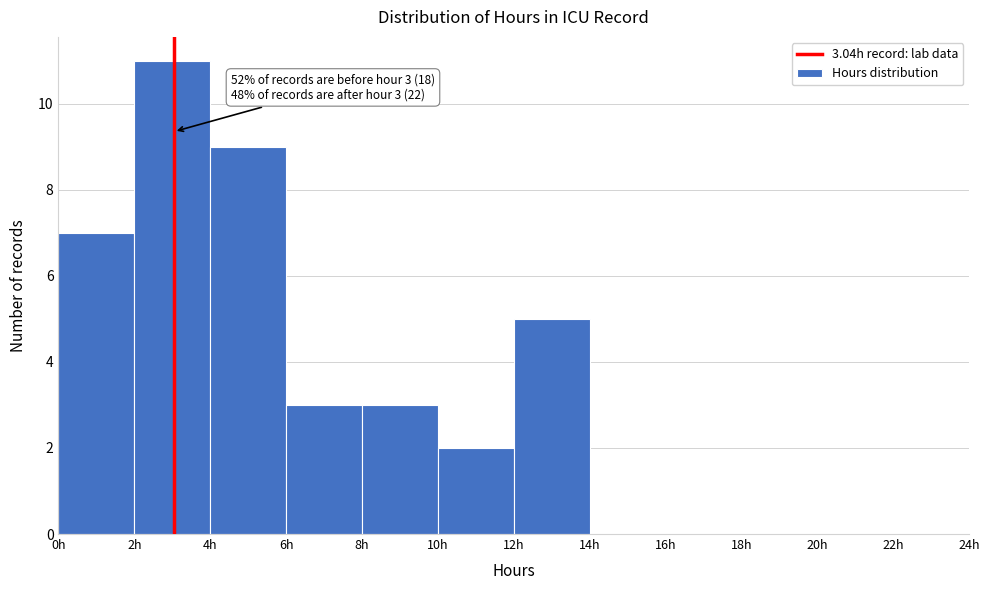

Which range on the x-axis has the tallest bar?

2 to 4